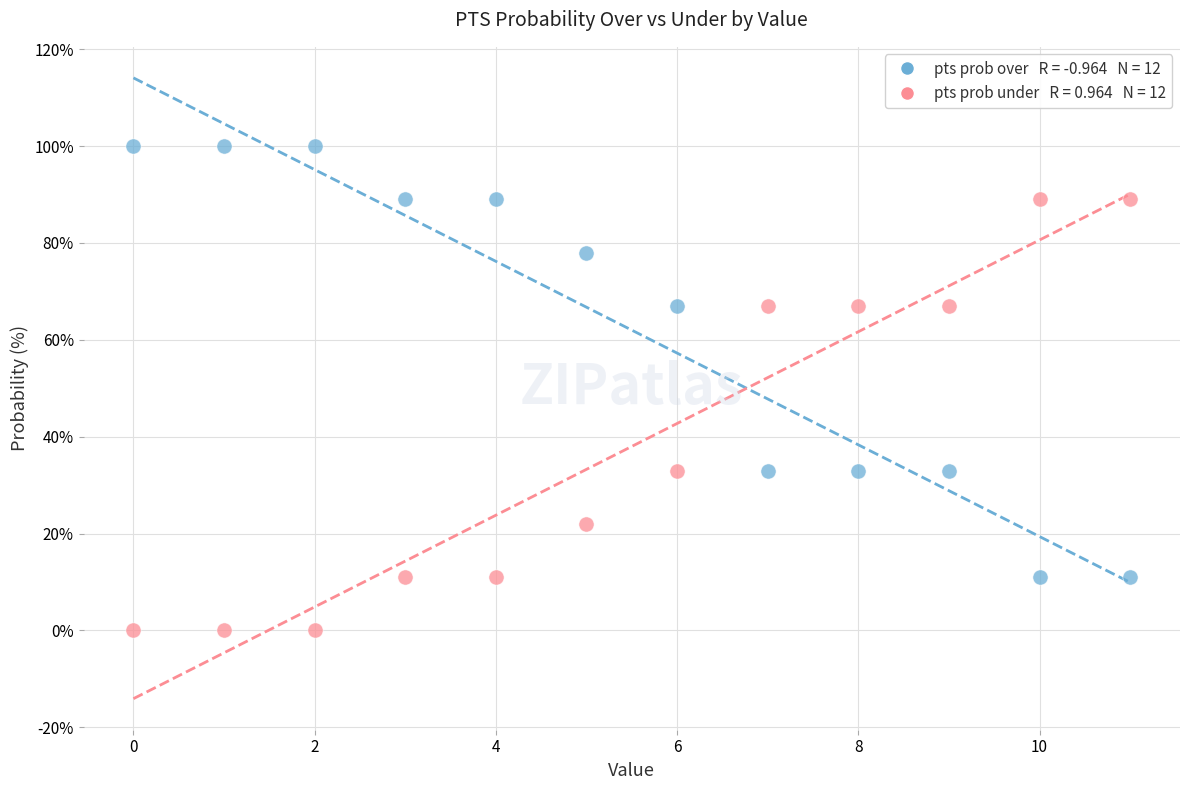

Across all data points, what is the range of Y values (max minus min)?

100